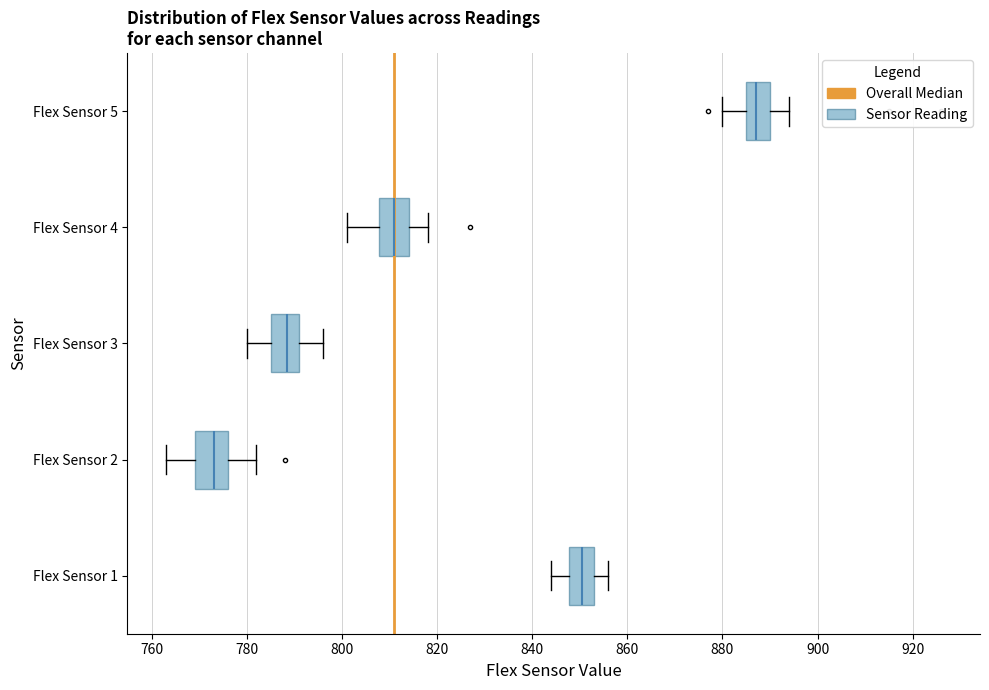

Which box has the furthest to the left median line?

Flex Sensor 2